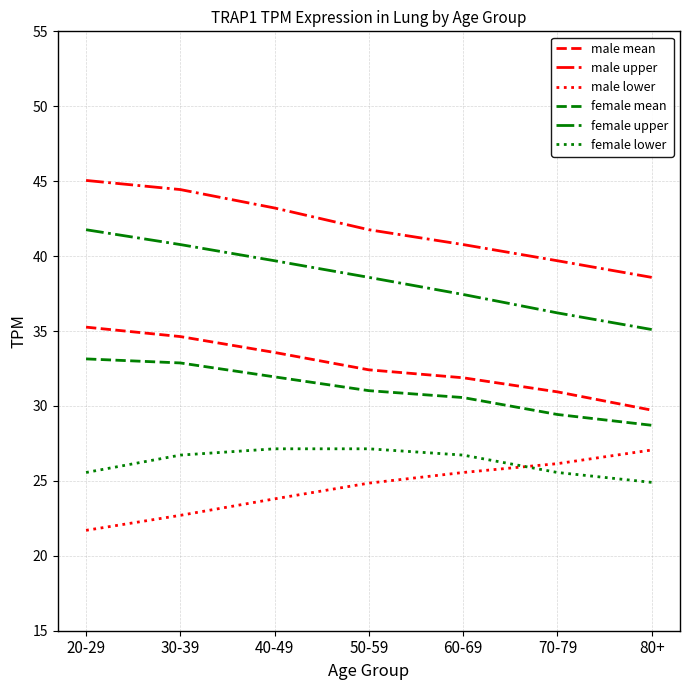

Which series changed the most between 60-69 and 70-79?

female upper